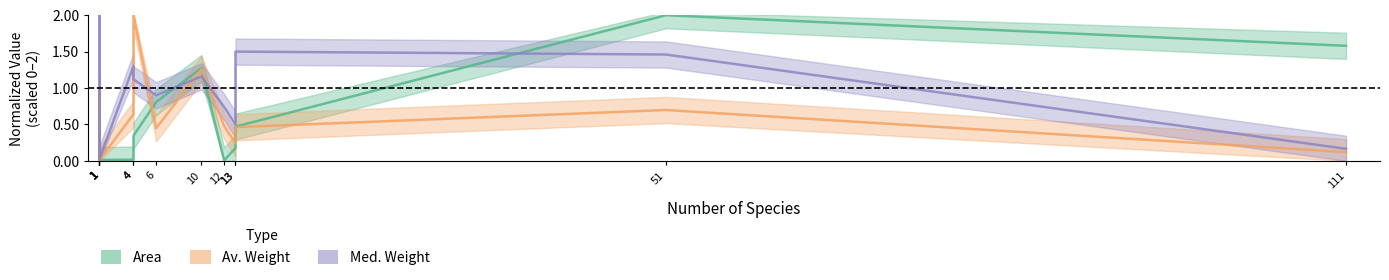

How many lines are shown in the chart?

3